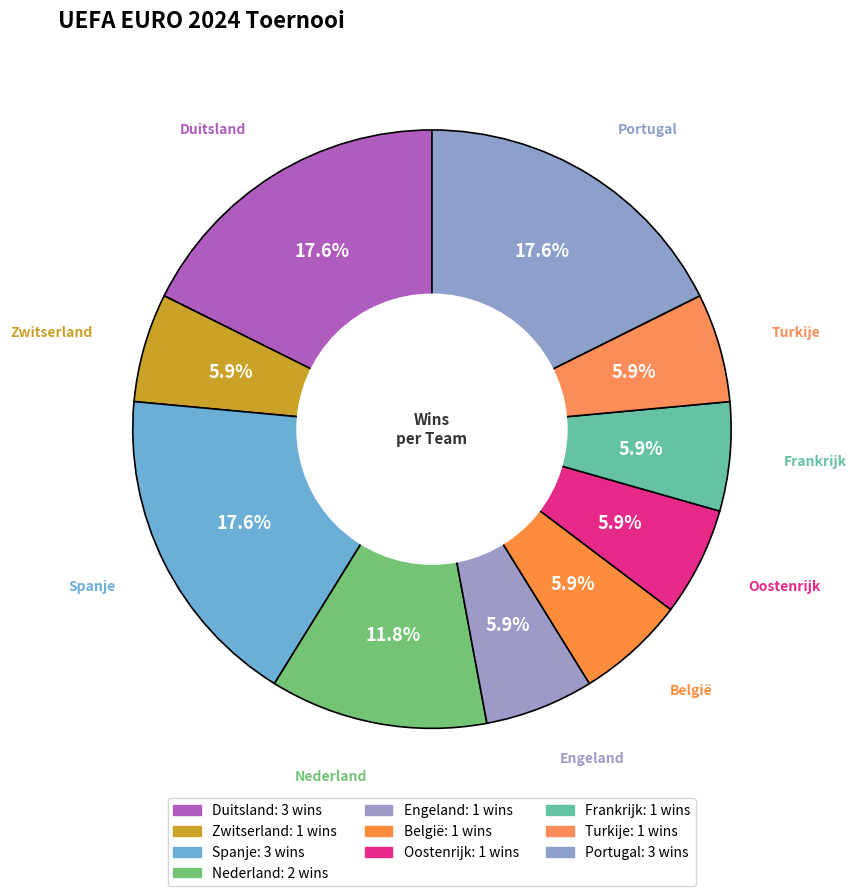

Approximately how many times larger is the value at Spanje compared to Duitsland?

1.0